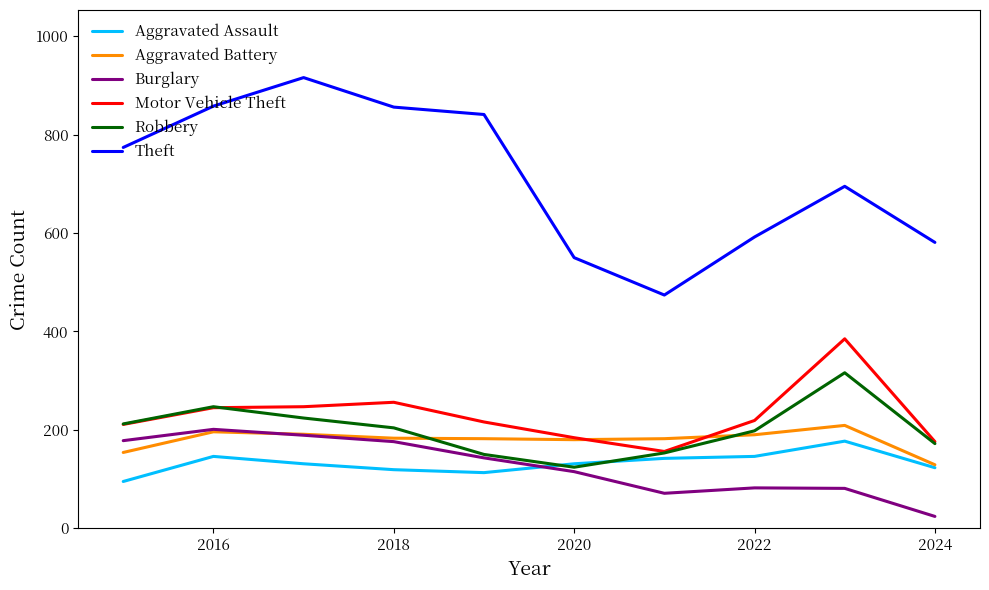

What is the lowest value of the Motor Vehicle Theft series?

156